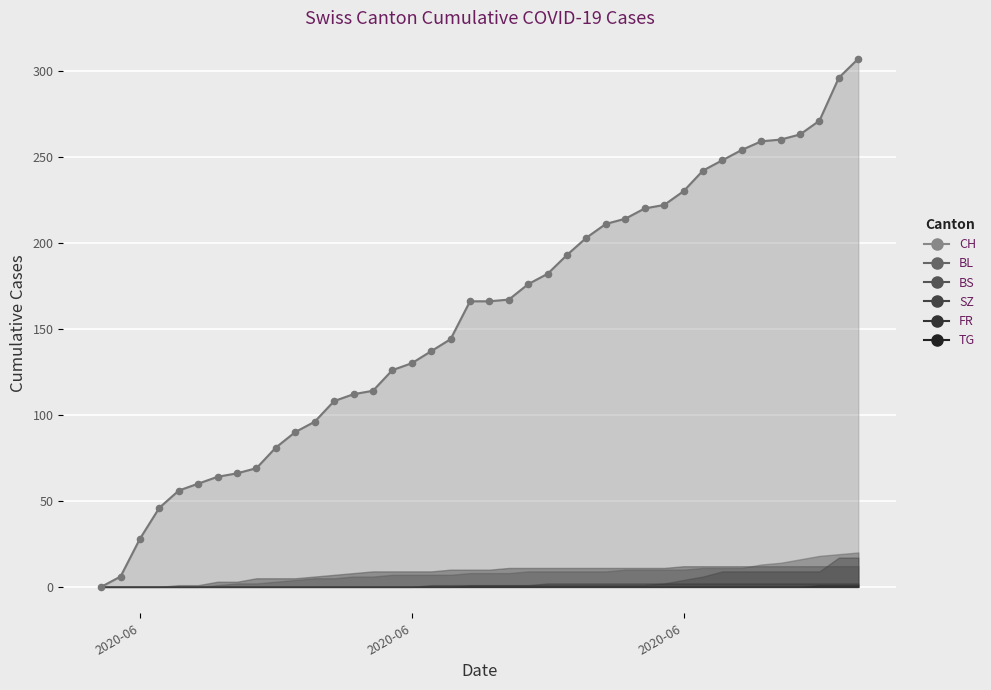

Which series reaches the maximum Y coordinate?

CH